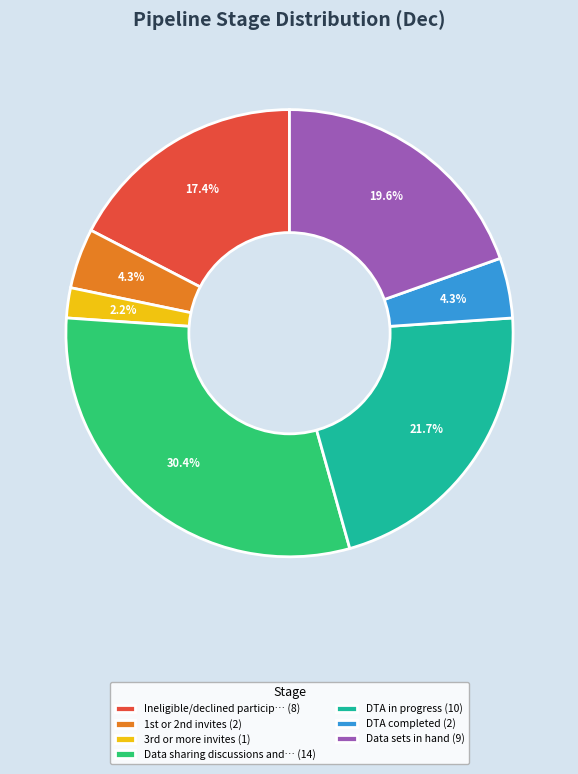

How many slices are in this pie chart?

7